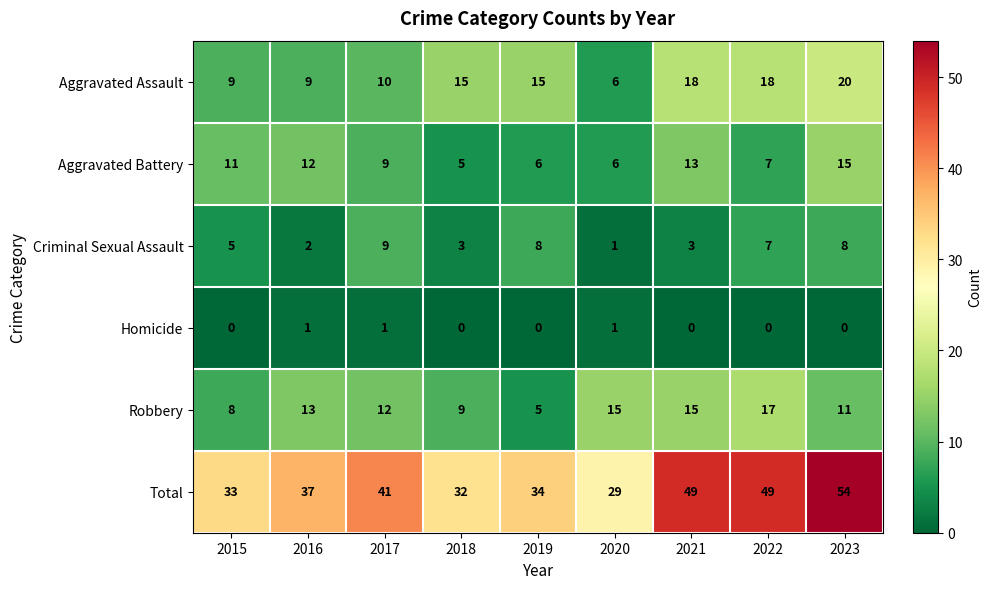

What is the greatest value displayed?

54